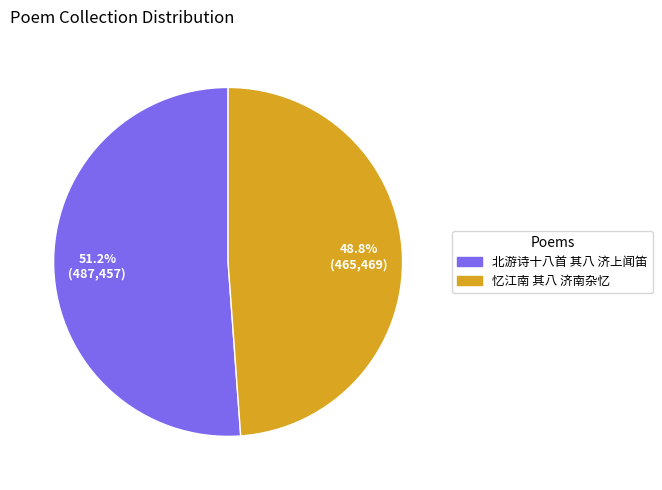

Is it true that 北游诗十八首 其八 济上闻笛 is 57% of the pie?

False